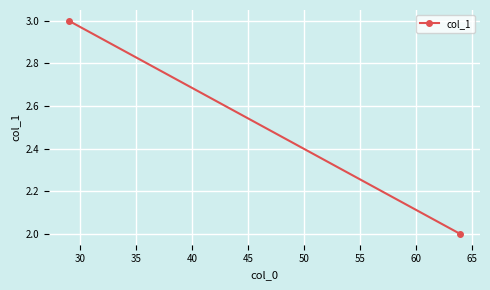

Is it true that the value at 30 is 3?

False